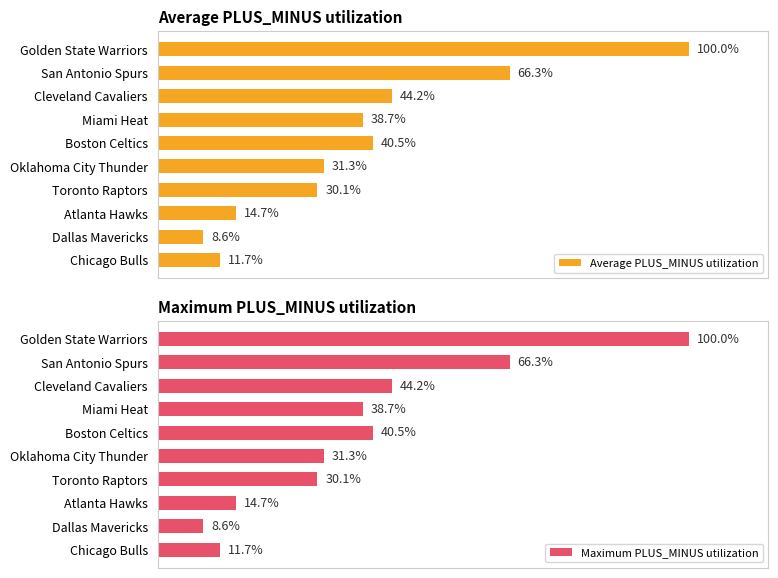

Where is Average PLUS_MINUS utilization nearest to the value 54?

Cleveland Cavaliers